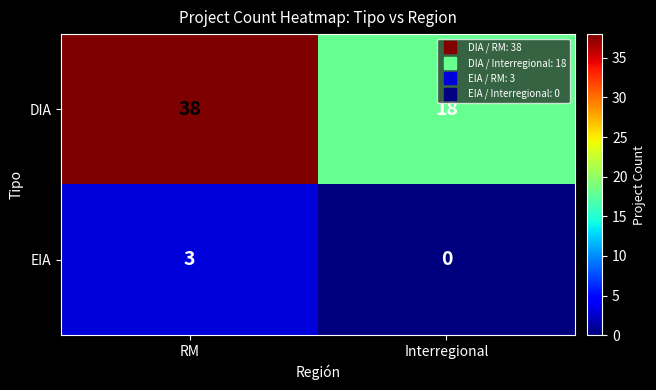

What is the spread (max minus min) of values at RM?

35